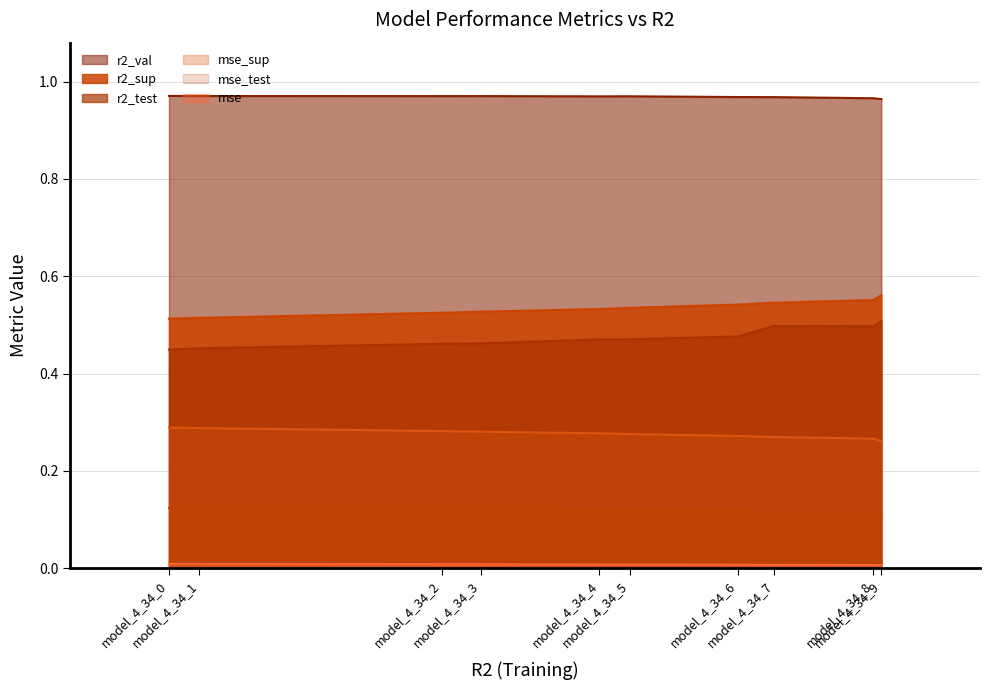

What is the value of the mse_sup point at the 10th from the left?

0.3